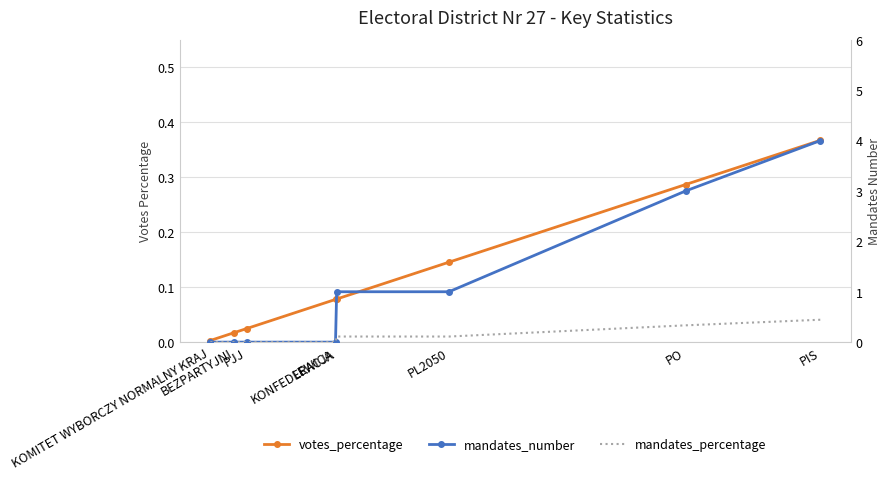

Which series has the largest range (max minus min)?

mandates_number